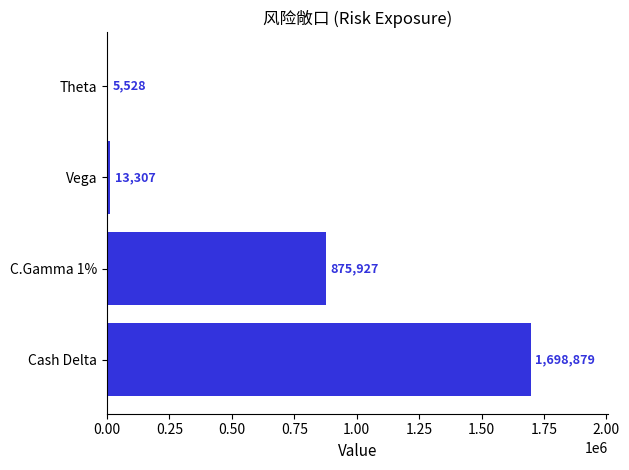

Read the value at C.Gamma 1%, to the nearest 100.

875900